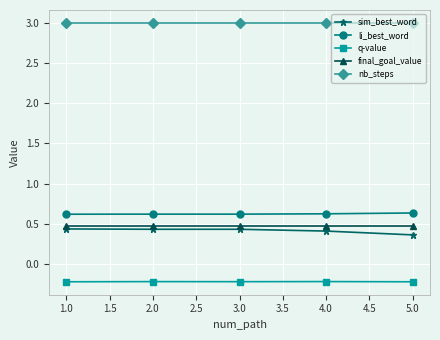

List the series in order of their peak value, lowest first.

q-value, sim_best_word, final_goal_value, li_best_word, nb_steps